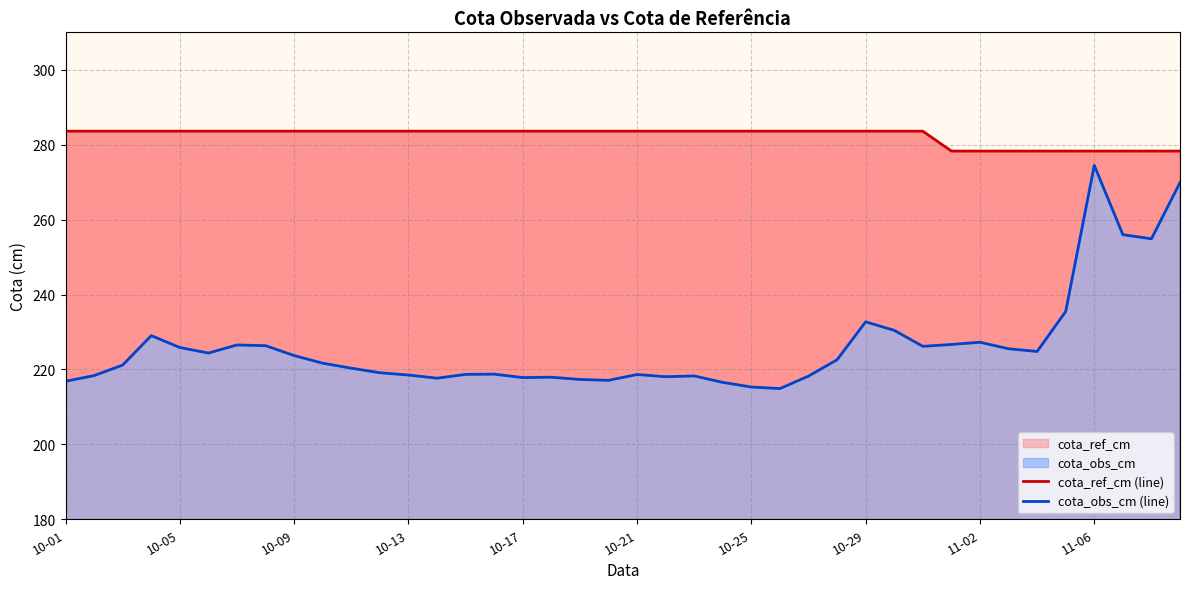

The cota_ref_cm (line) series shows 283.6 at 22. True or false?

True